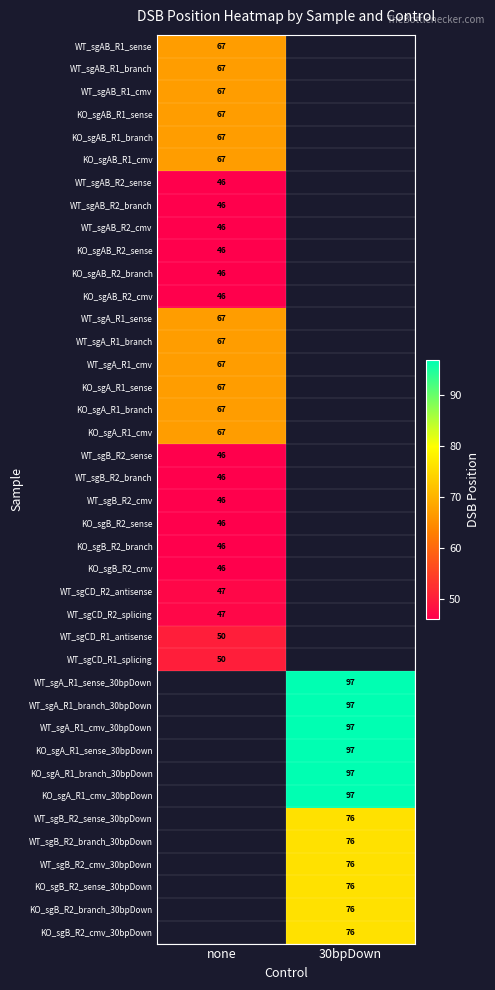

Count the number of categories in the chart.

2